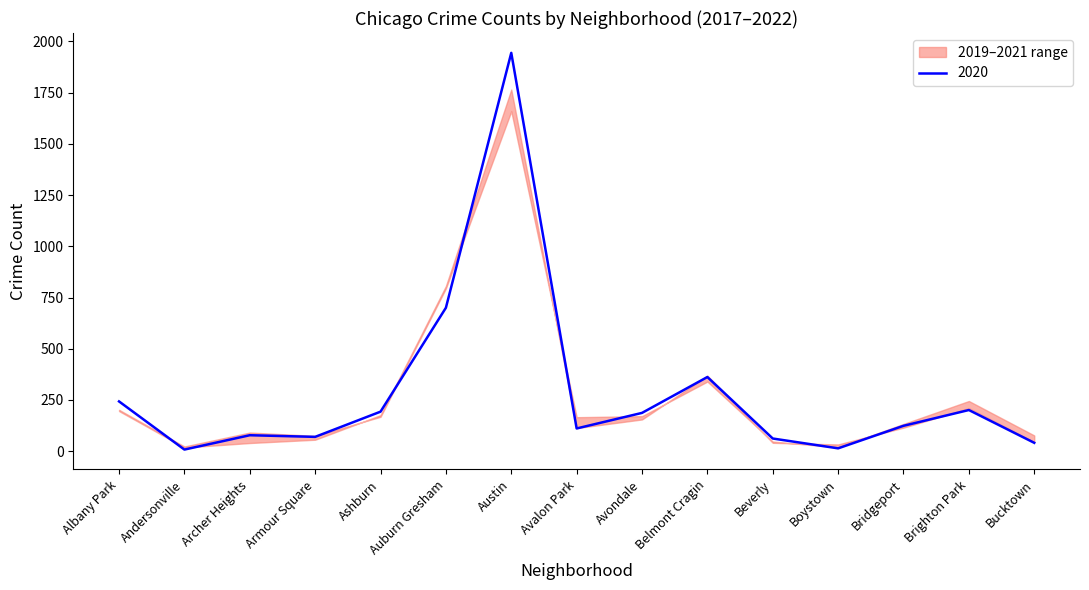

What is the value of the 2019 point at the 12th from the left?

33